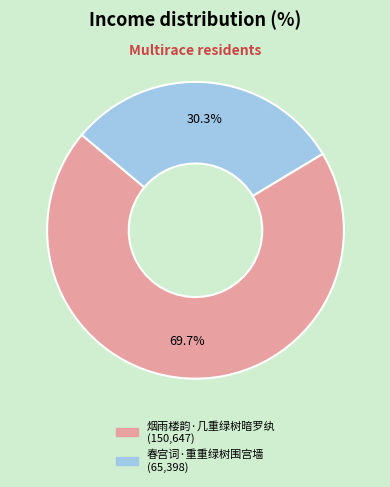

How many segments does this pie chart have?

2